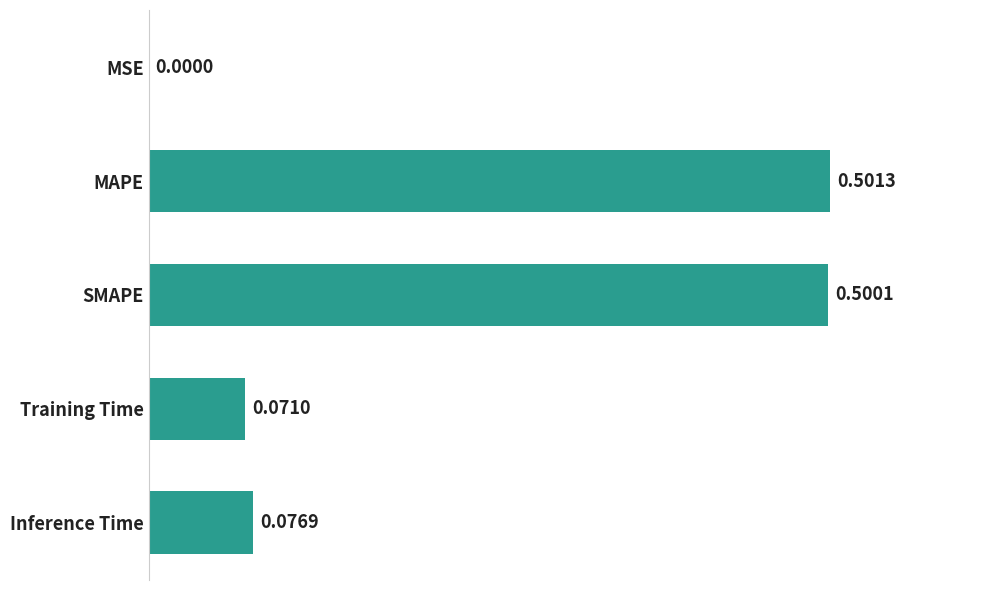

Which has a higher value, MAPE or Inference Time?

MAPE